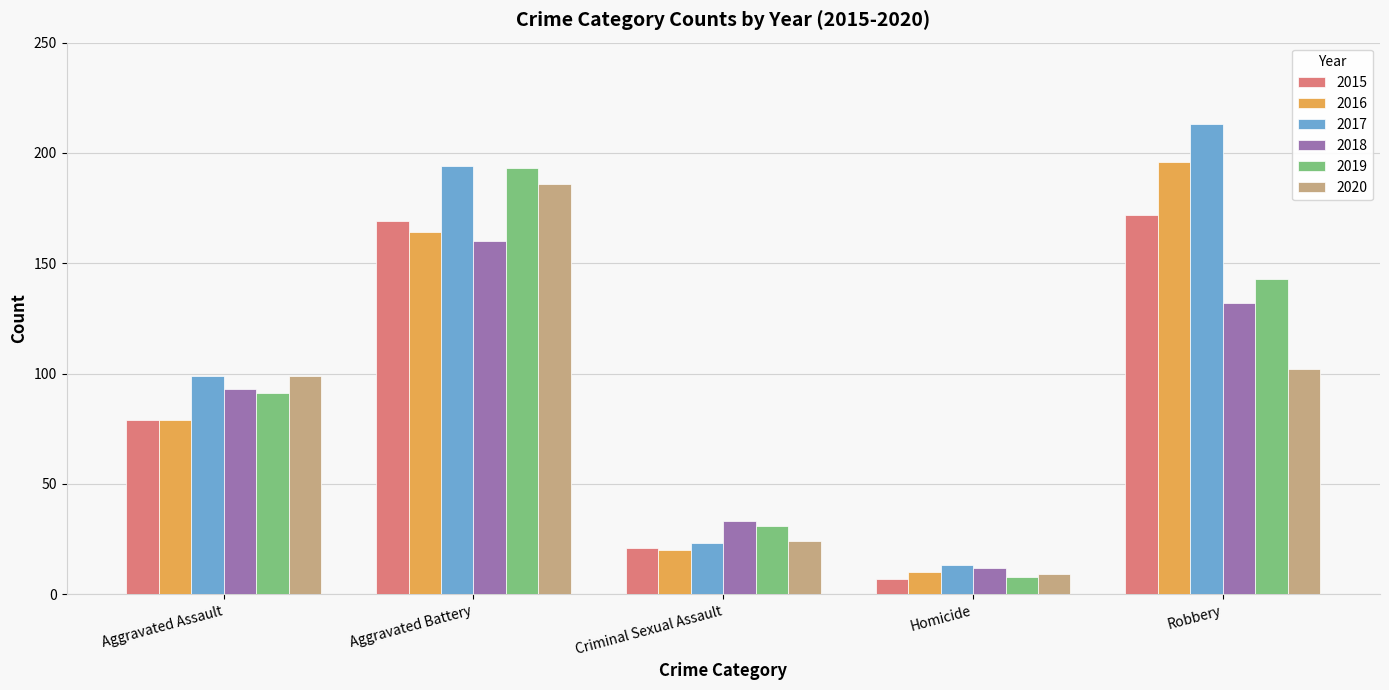

Is the value of 2020 at Robbery greater than the value of 2019 at Homicide?

Yes